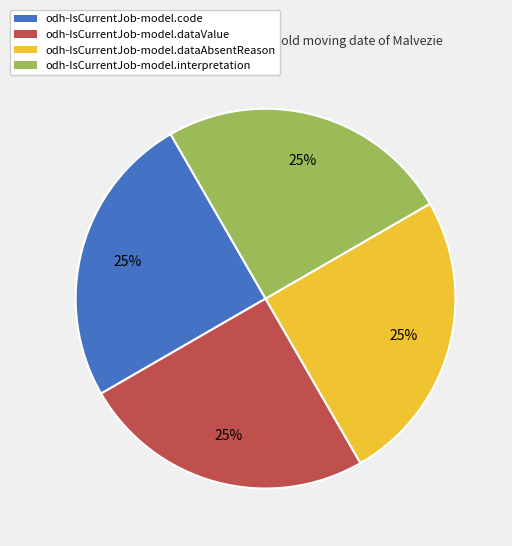

What percentage is the odh-IsCurrentJob-model.interpretation slice, to the nearest percent?

25%